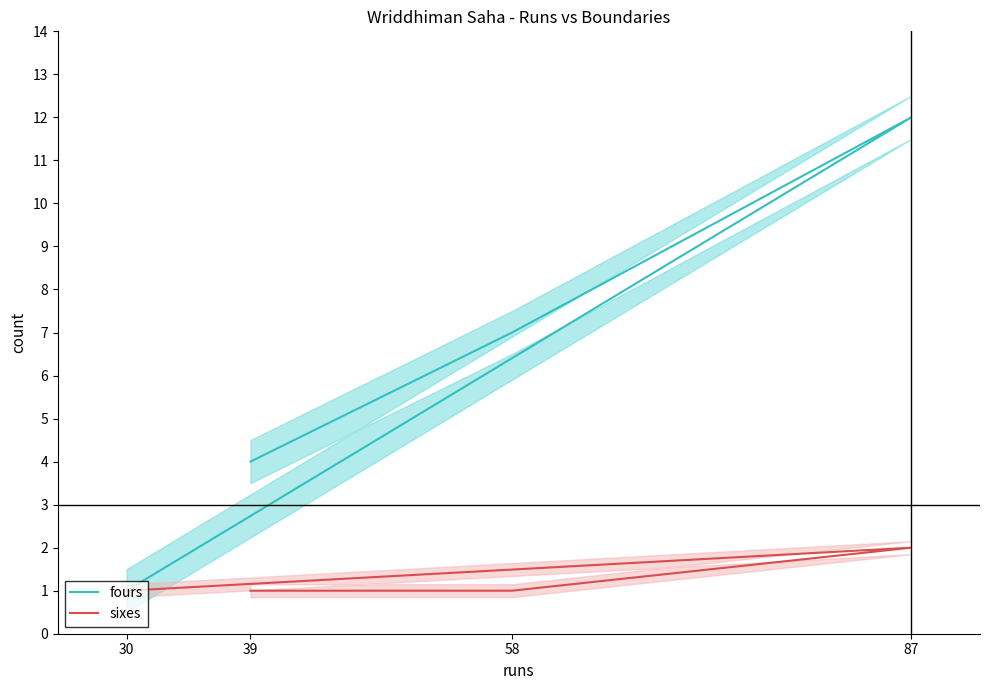

What are all the series names shown in the legend?

fours, sixes